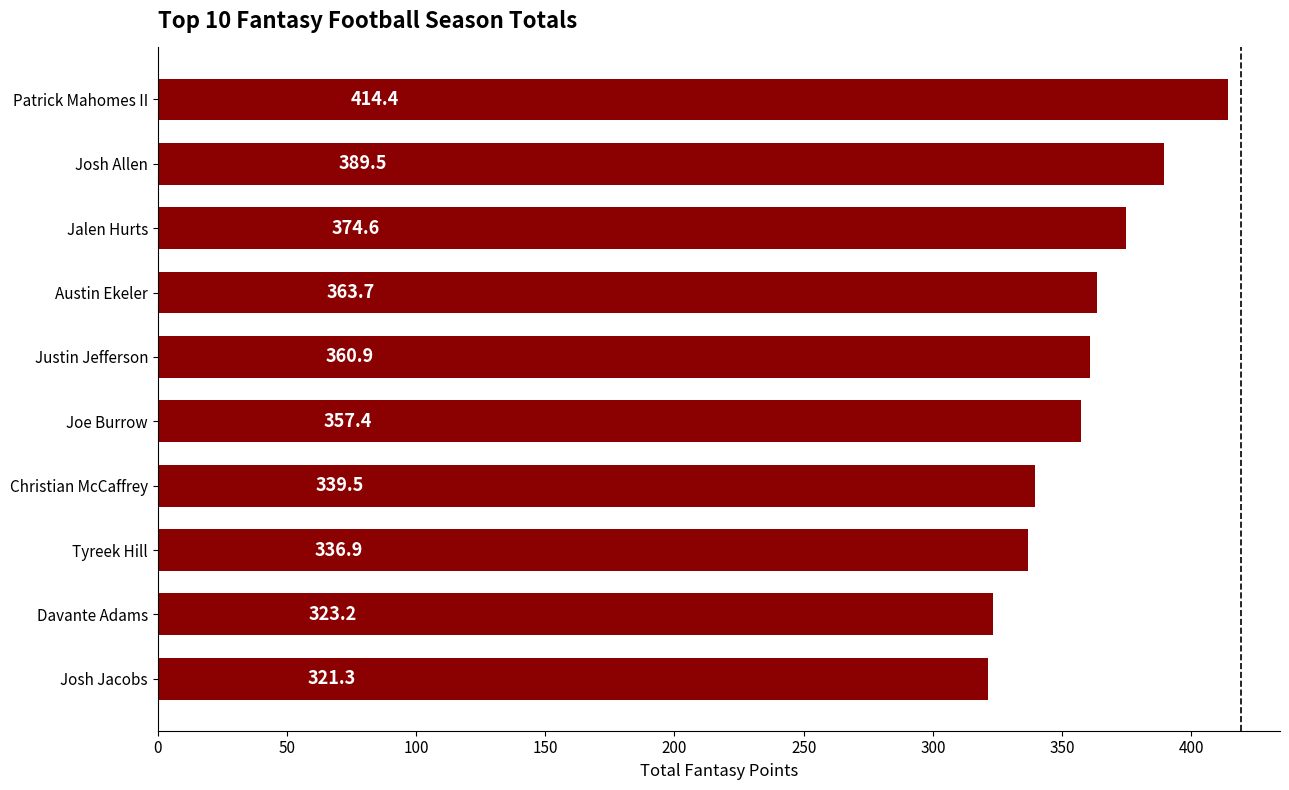

Between Joe Burrow and Christian McCaffrey, which is larger?

Joe Burrow